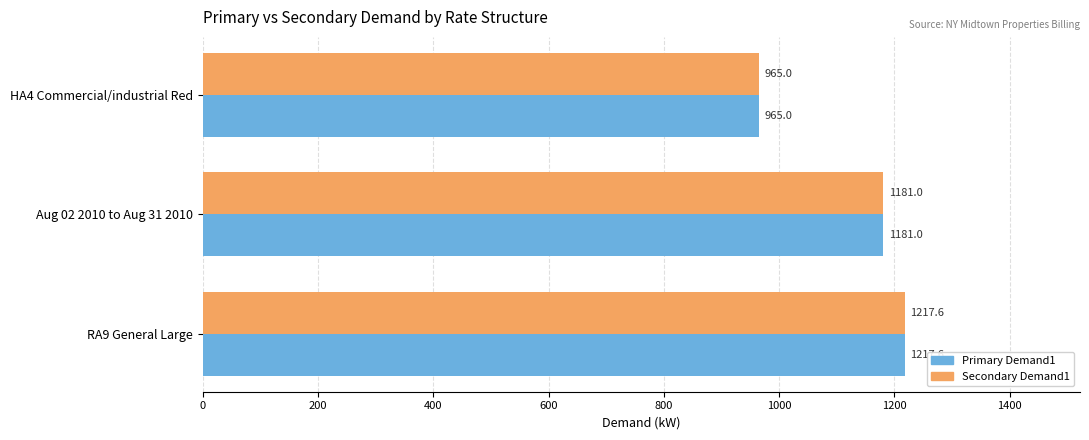

The Secondary Demand1 series shows 1217.6 at RA9 General Large. True or false?

True